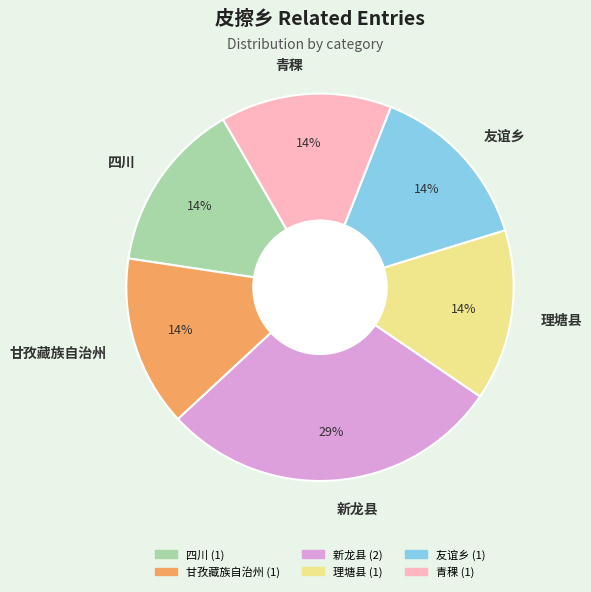

Approximately how many times larger is the value at 理塘县 compared to 青稞?

1.0